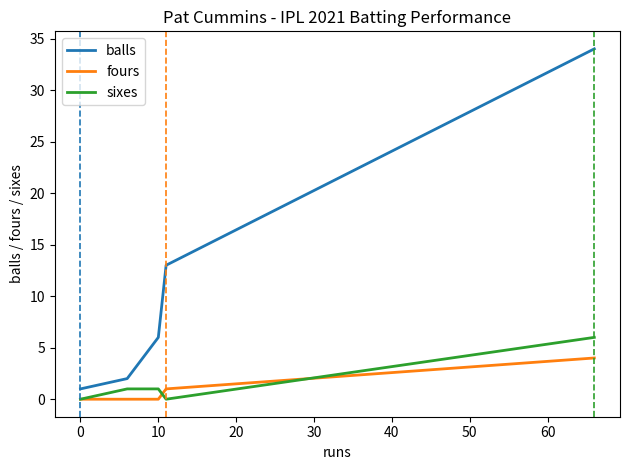

Which series has the largest total across all categories?

balls